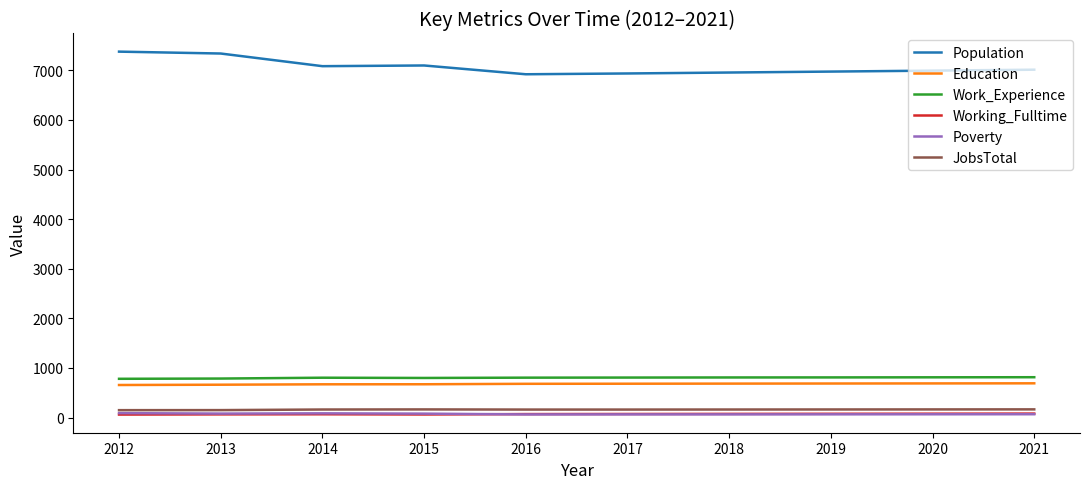

What is the lowest value of the Education series?

657